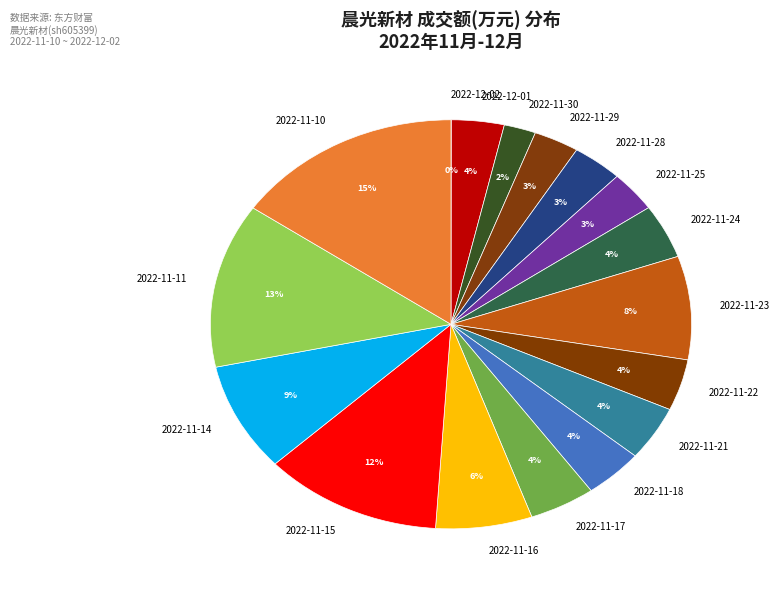

Is there a majority slice in this chart?

No